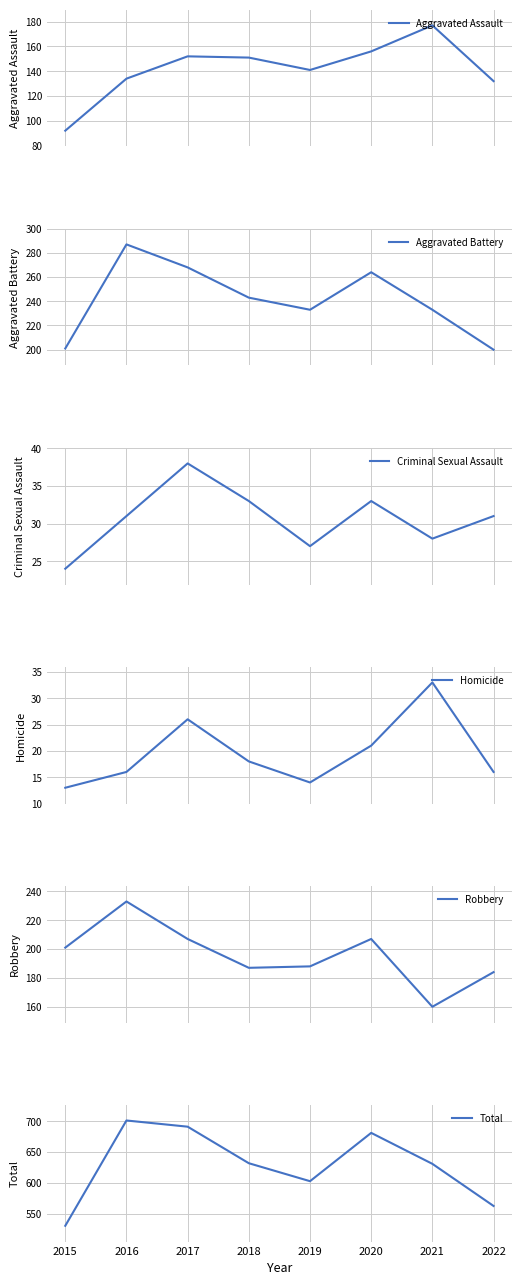

What is the difference between the second highest and minimum values in the Total series?

160